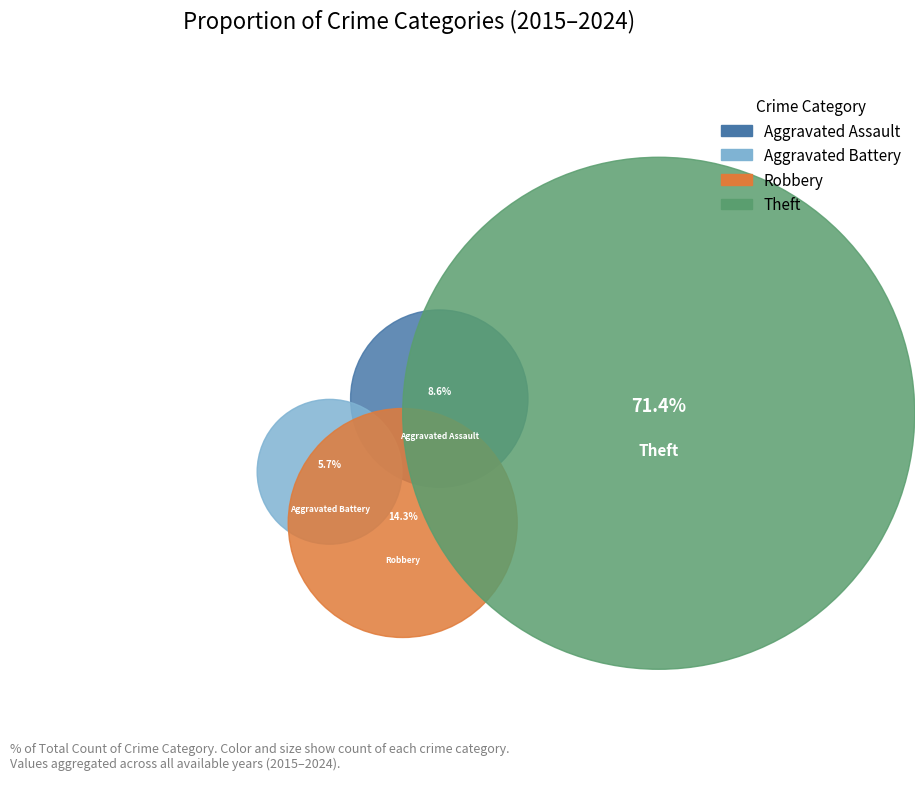

Does Aggravated Assault represent more than half of the total?

No